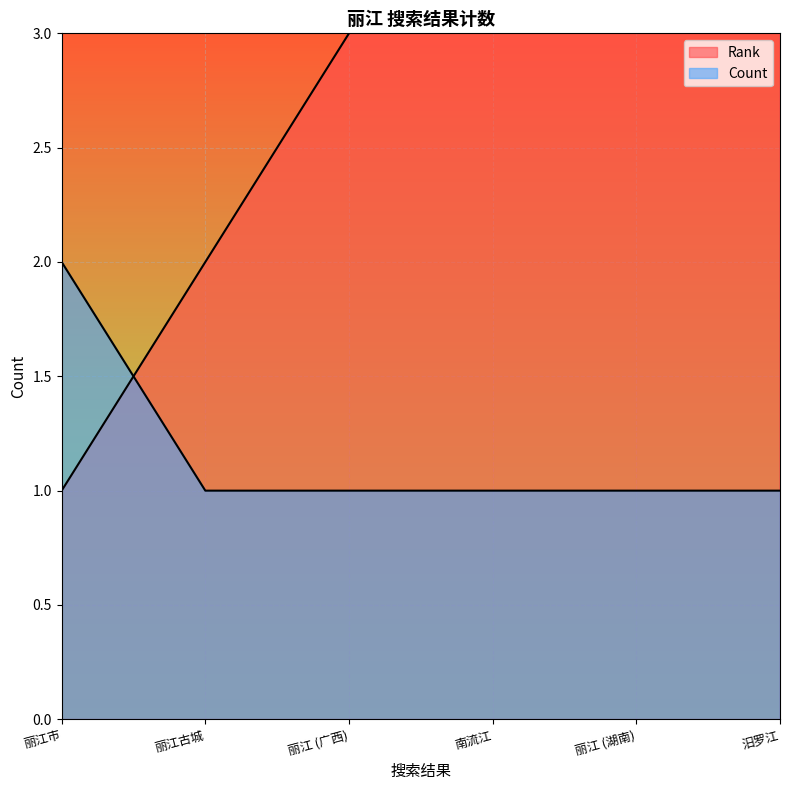

At which label does Rank reach its peak?

汨罗江